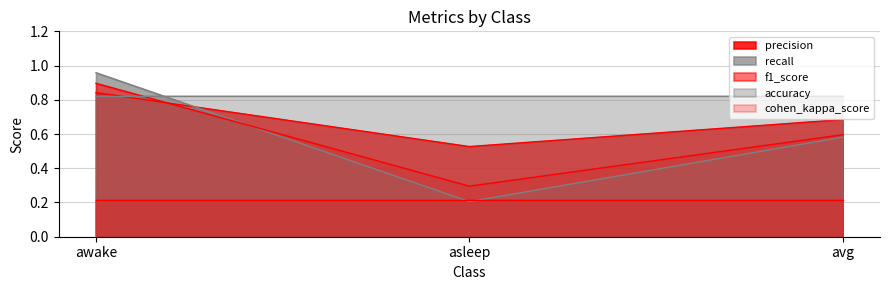

What position from the right is awake?

3